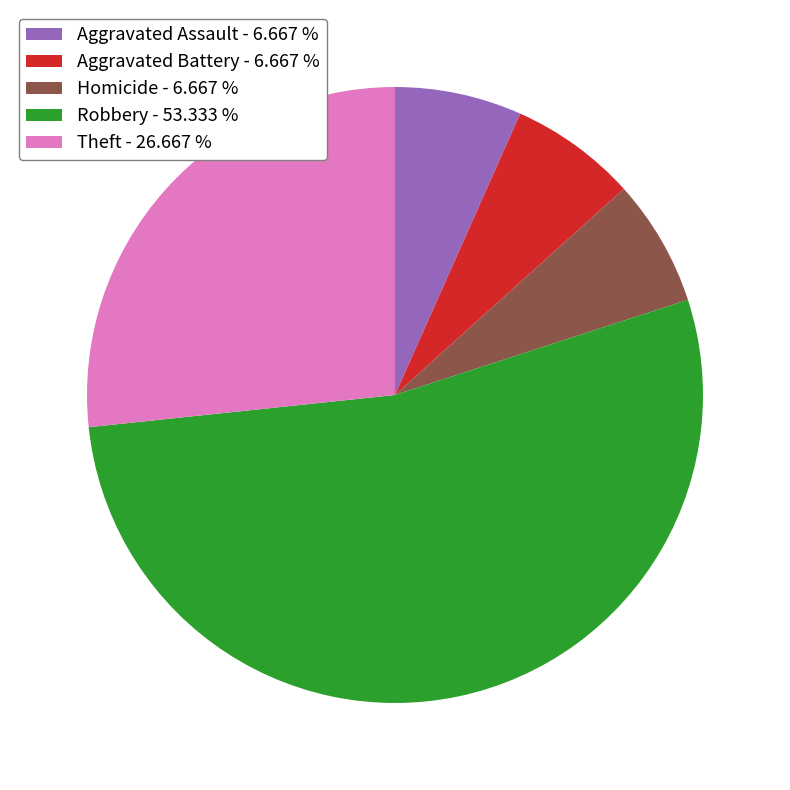

Count the number of slices in the pie.

5